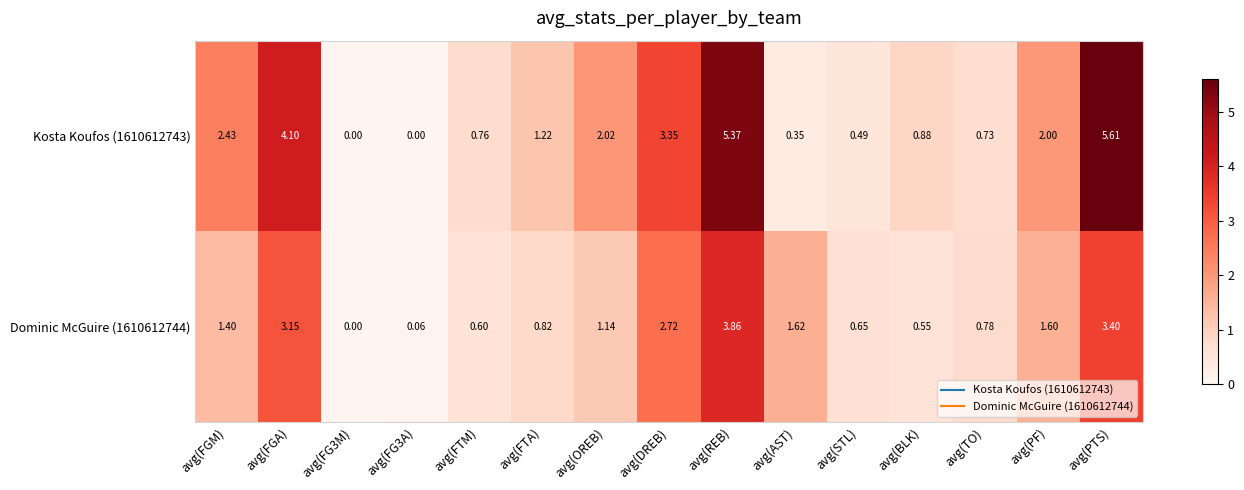

How many values in the Kosta Koufos (1610612743) series are below 1?

7